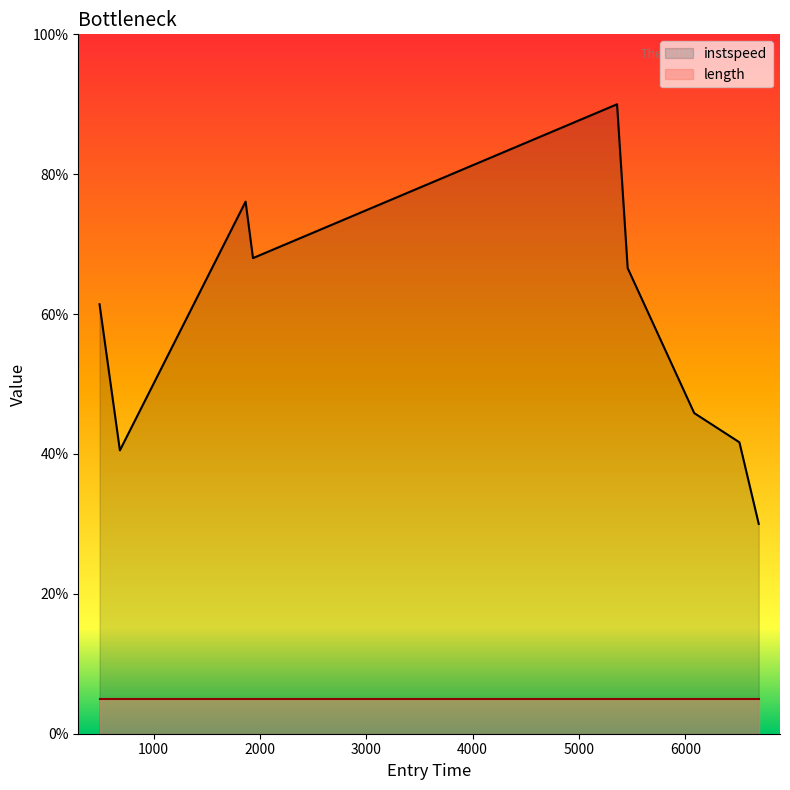

Read the value at 5458.441771644652.

66.6